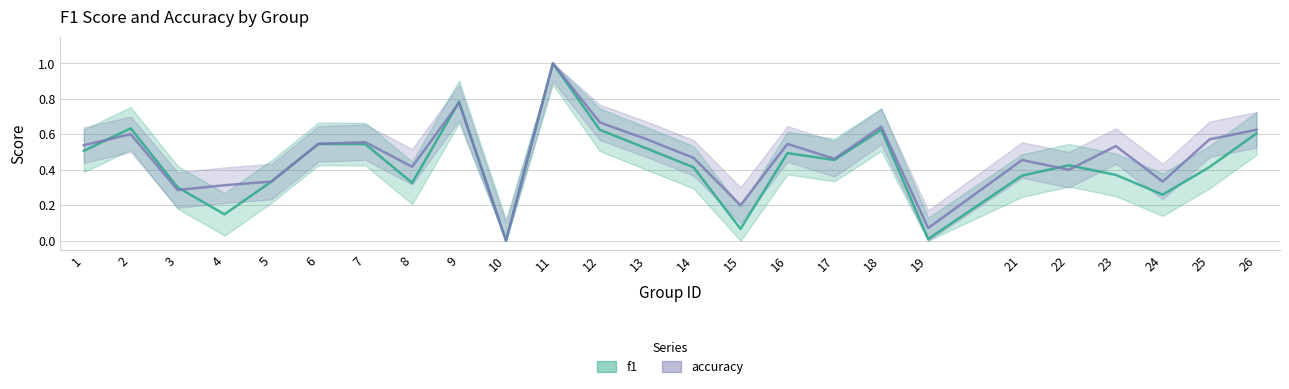

Rank the series by their average value, from lowest to highest.

f1, accuracy